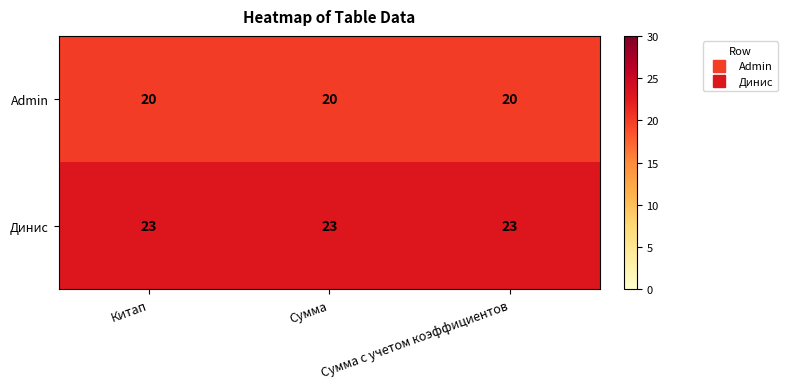

Count the number of data series in this chart.

2